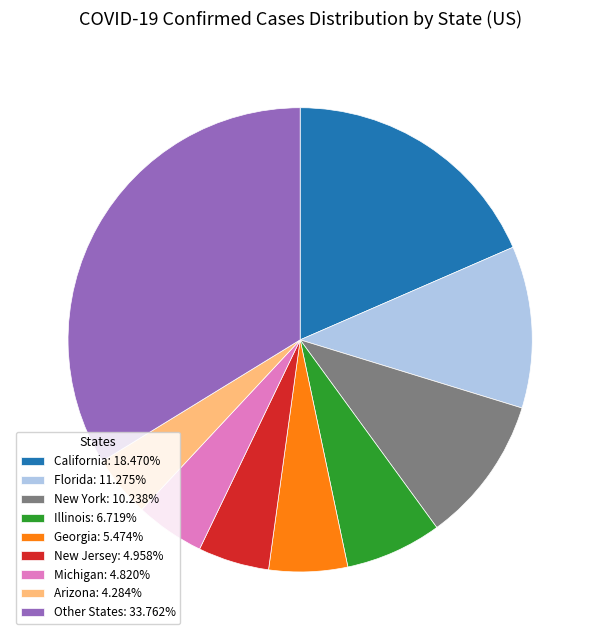

Count the number of slices in the pie.

9